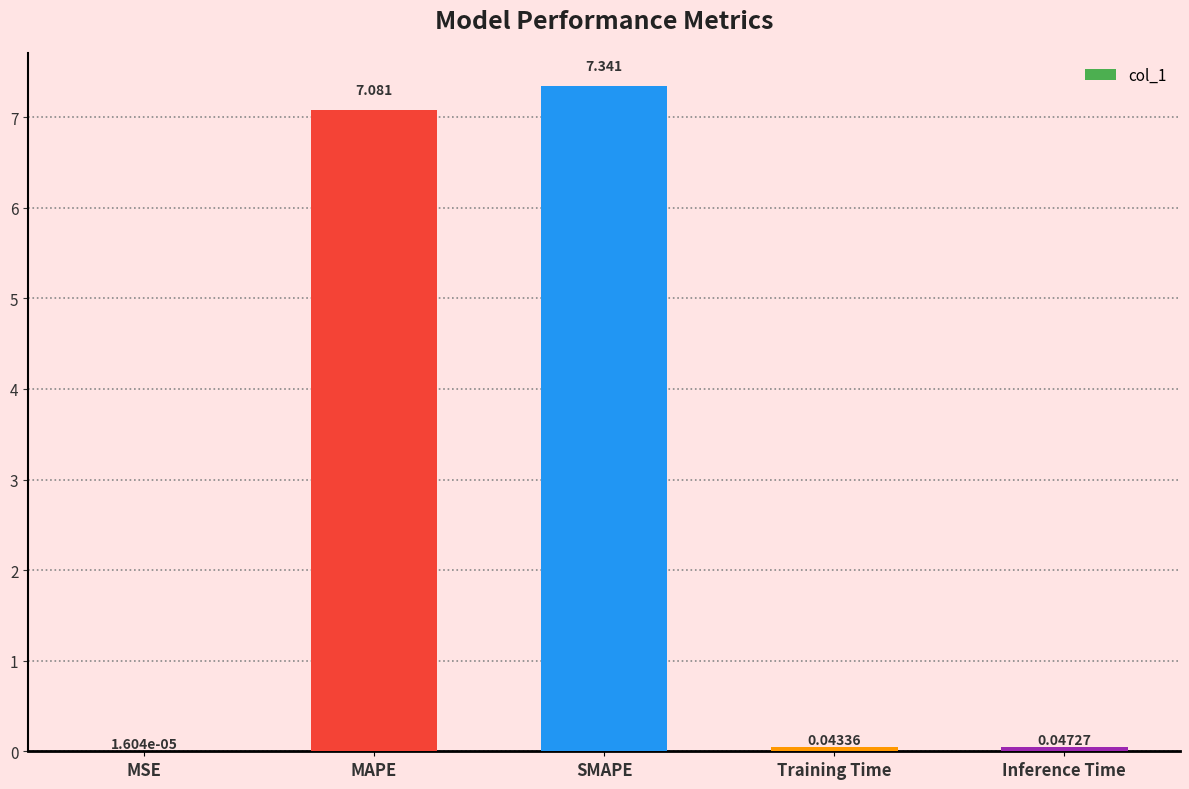

Between Inference Time and MAPE, which is larger?

MAPE